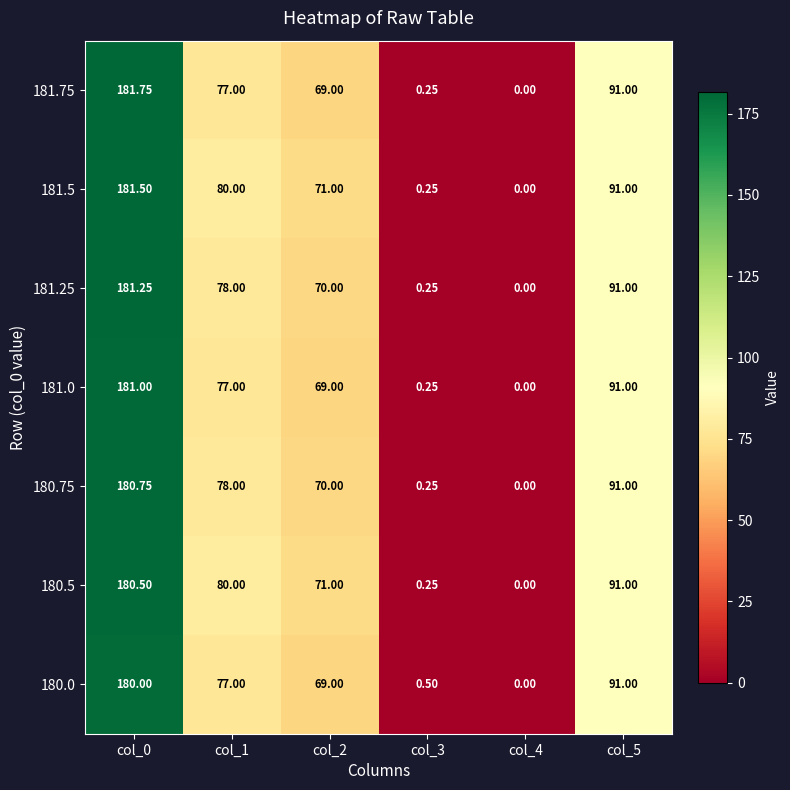

Between col_1 and col_4, which series saw the biggest shift?

180.5